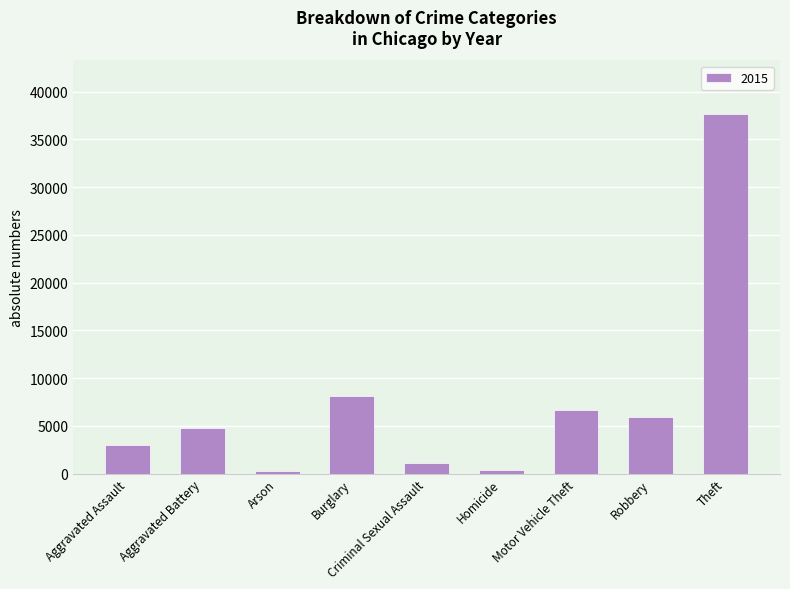

Between Aggravated Assault and Criminal Sexual Assault, which is larger?

Aggravated Assault